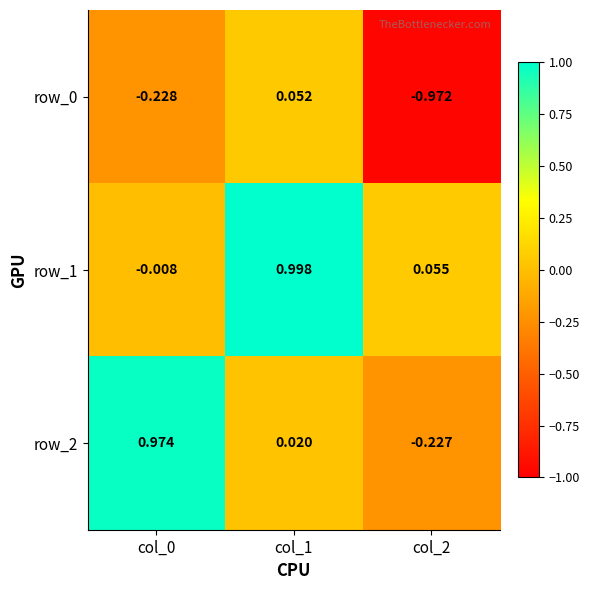

Is the value of row_1 at col_0 greater than the value of row_2 at col_2?

Yes